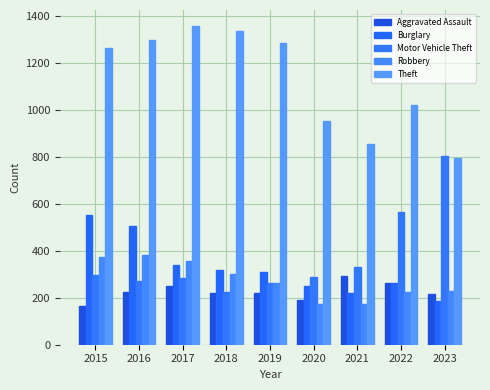

Are the bars grouped side by side (vs. stacked)?

Yes